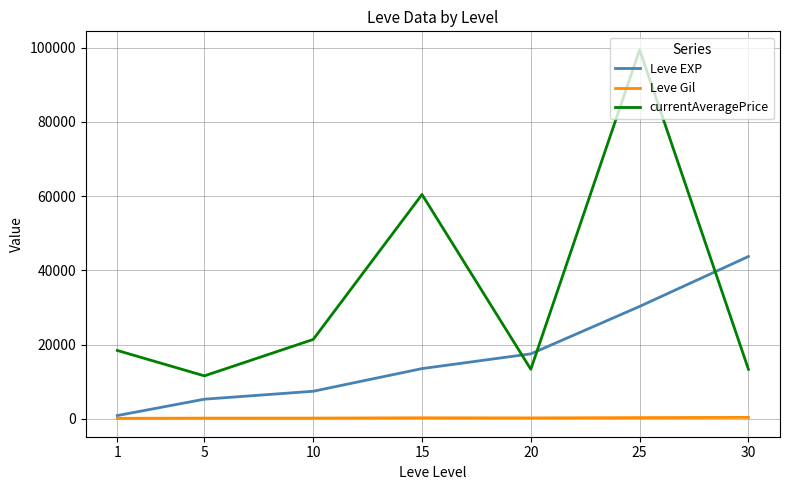

Does the chart have visible grid lines?

Yes